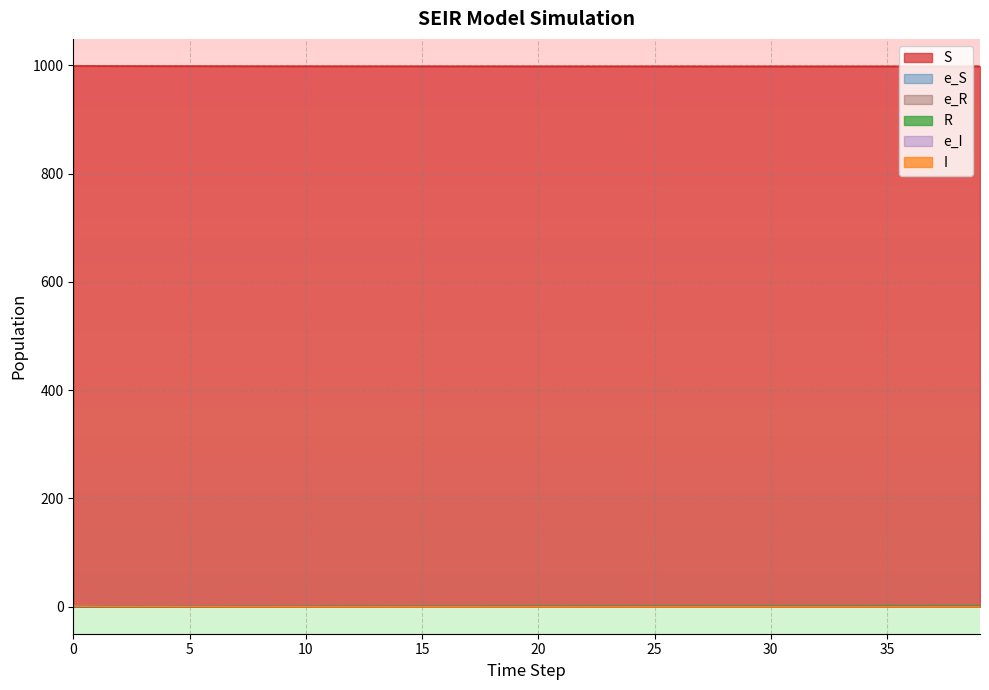

Which series changed the most between 26 and 30?

e_R